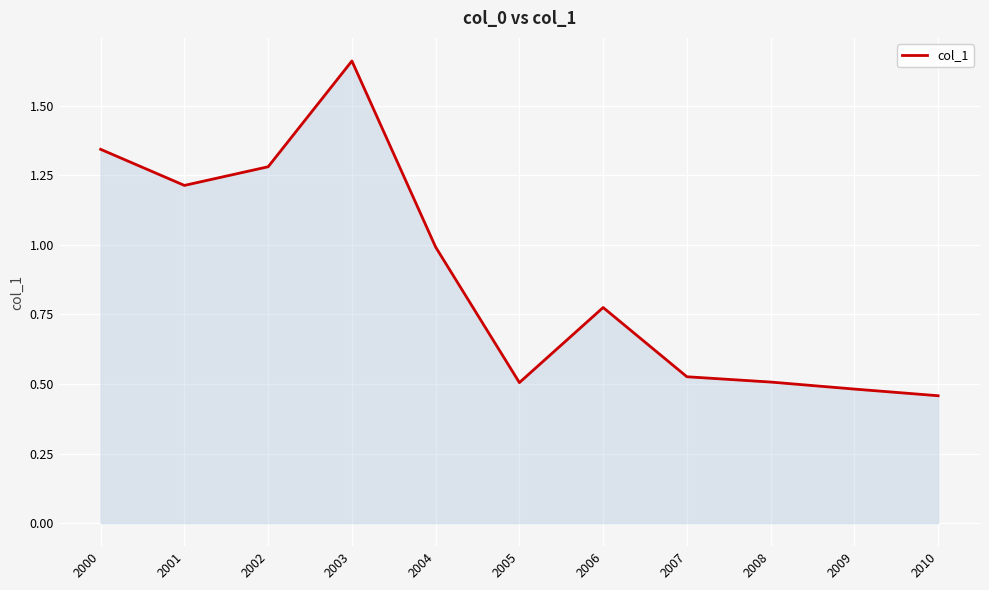

What is the difference between the values at 2006 and 2003?

0.9